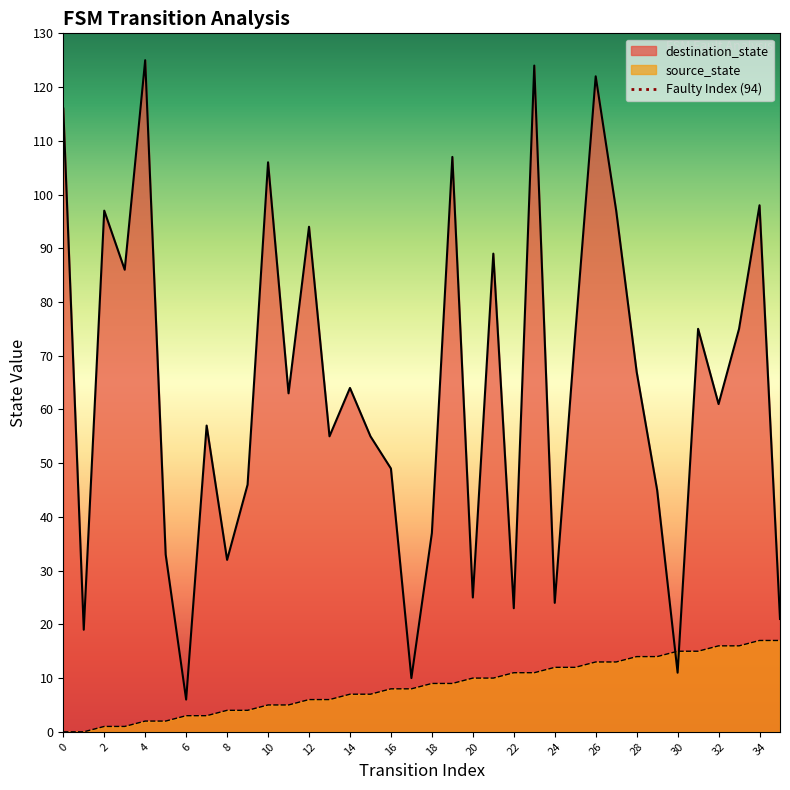

The value of destination_state at 20 is 37. True or false?

False